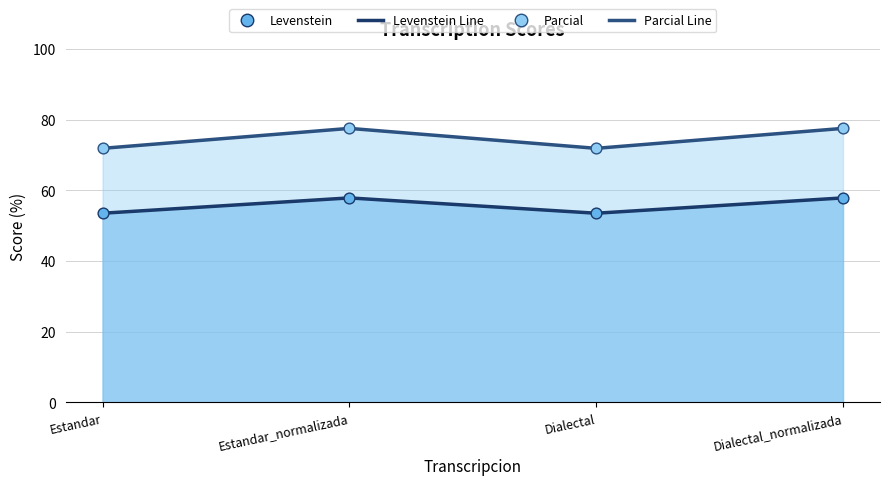

Is the value of Parcial at Dialectal greater than the value of Levenstein at Dialectal_normalizada?

Yes